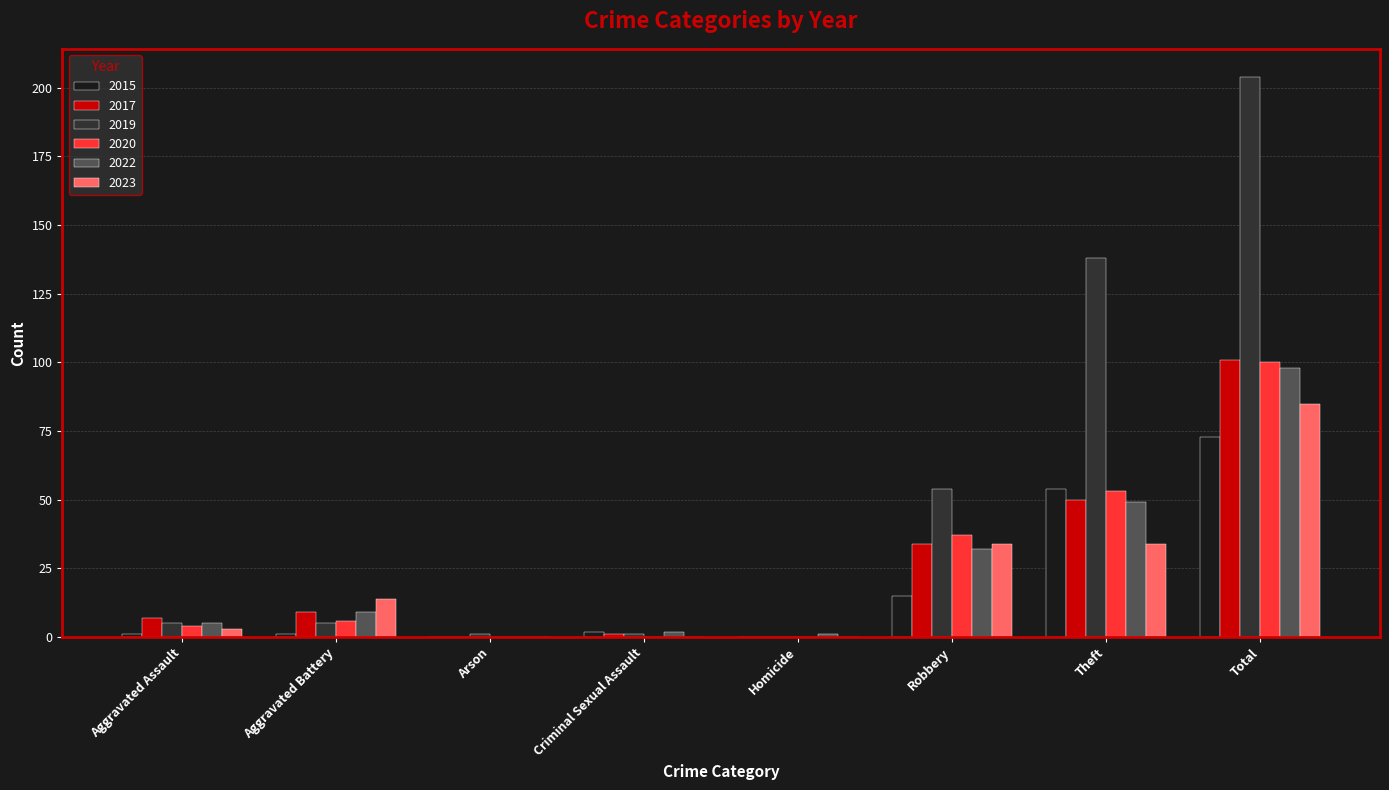

Is the value of 2019 at Aggravated Battery greater than the value of 2023 at Total?

No